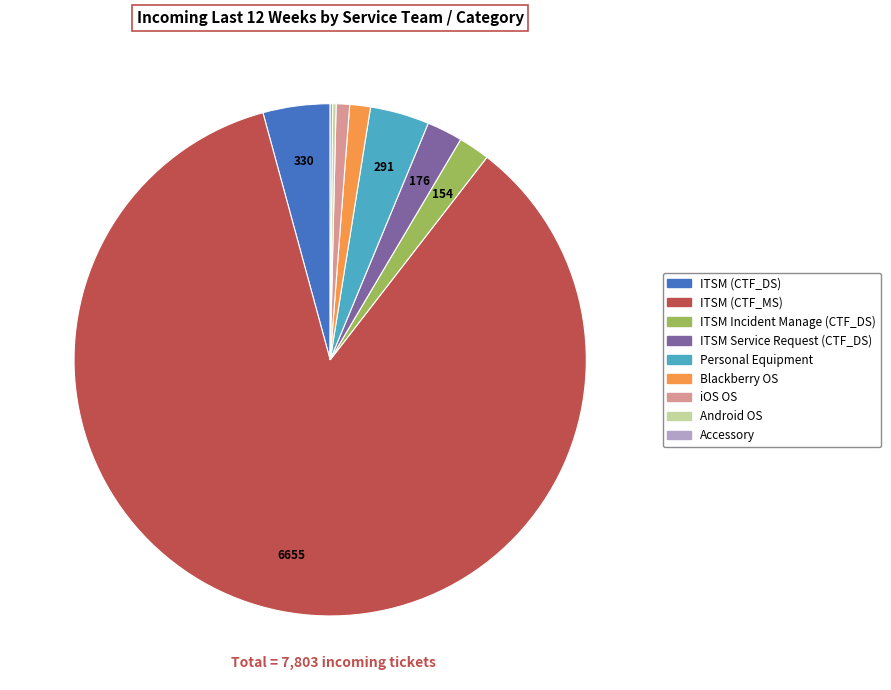

Between iOS OS and Personal Equipment, which is larger?

Personal Equipment